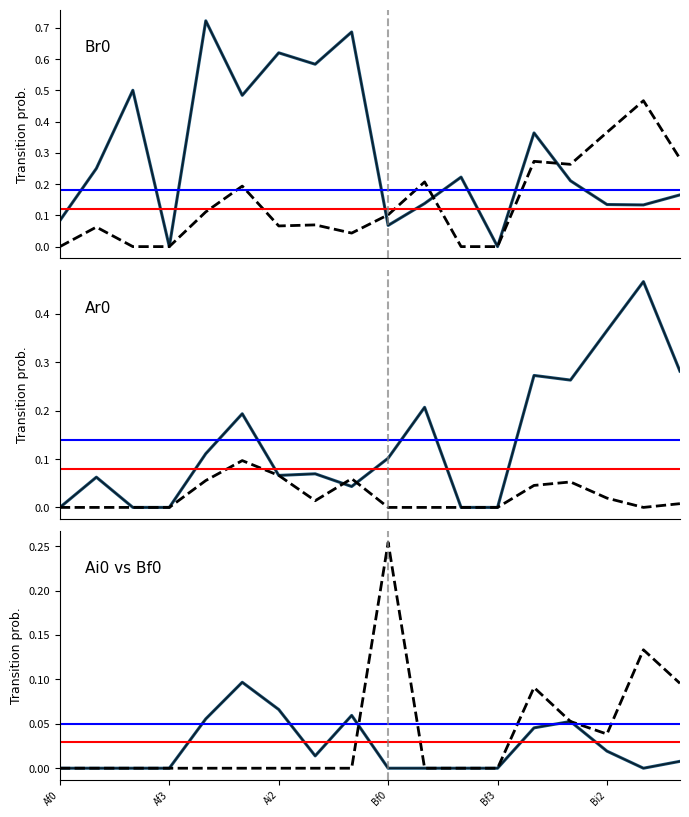

Which series ends up on top after the final intersection of Ai0 and Bf0?

Bf0